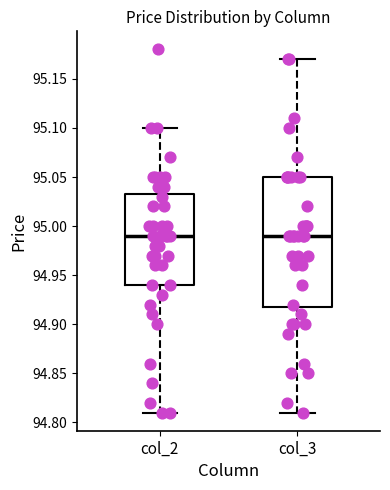

Reading left to right, read every box against the y-axis: the position of its median line, the range the box covers, and the ends of its whiskers. The values are not printed on the chart, so give them approximately, as read against the axis.

col_2: median 94.990, box 94.940 to 95.035, whiskers 94.810 to 95.100
col_3: median 94.990, box 94.920 to 95.050, whiskers 94.810 to 95.170